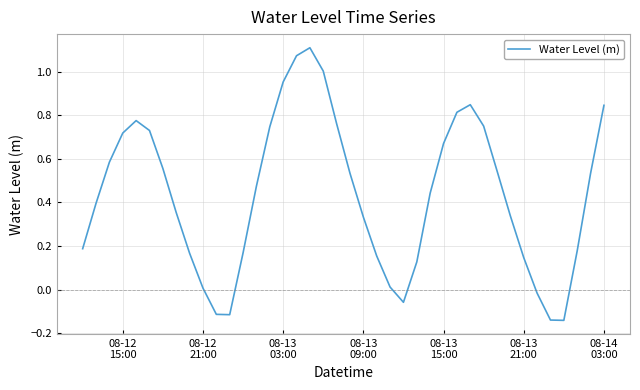

What is the difference between the maximum and minimum values?

1.3